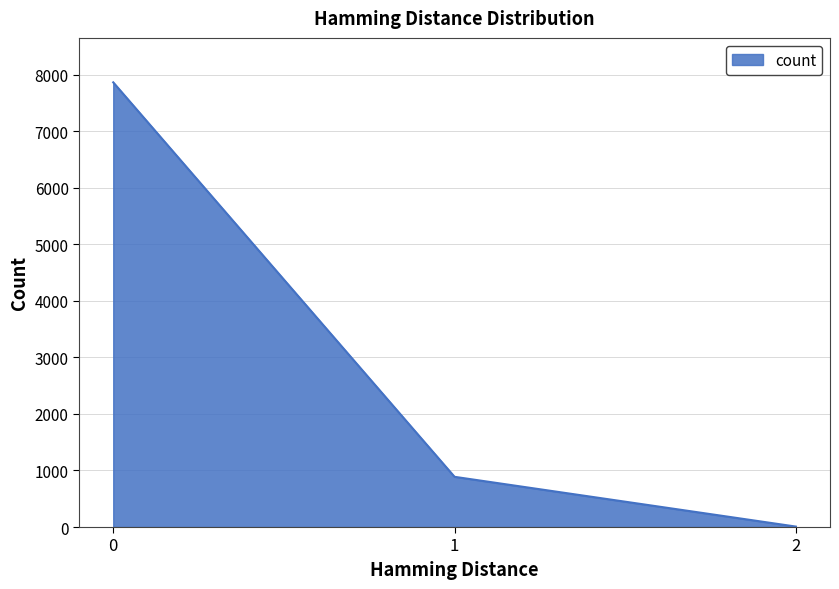

List the labels in order of value, largest first.

0, 1, 2